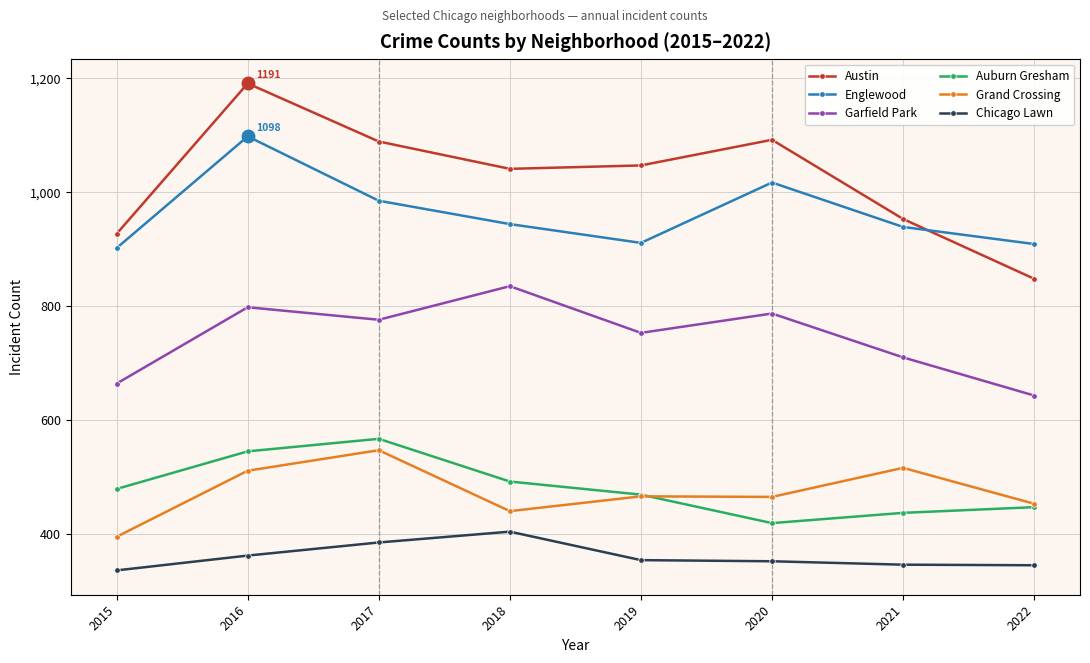

What is the value of the Chicago Lawn point at the 1st from the left?

336